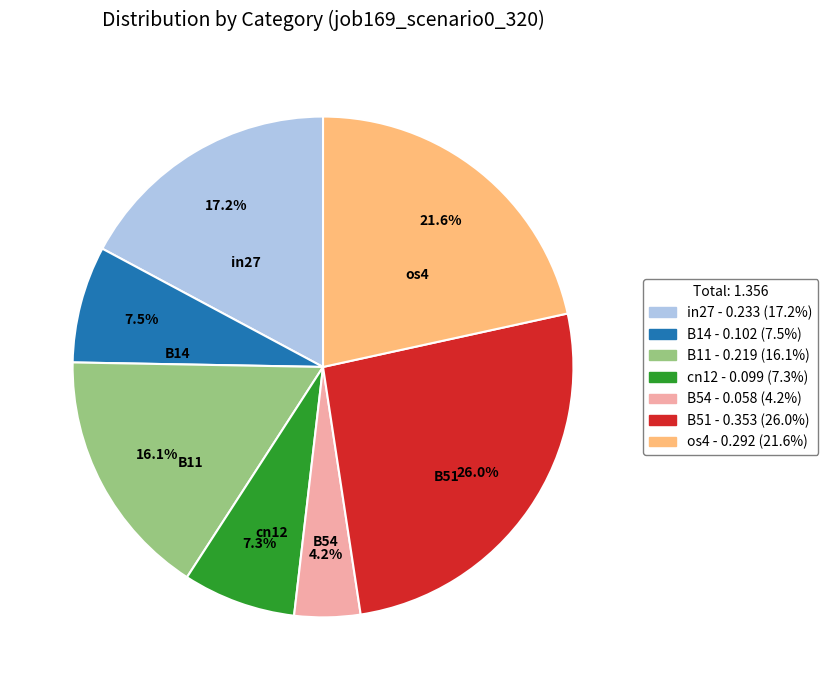

What is the total percentage of B14 and cn12?

14.8%